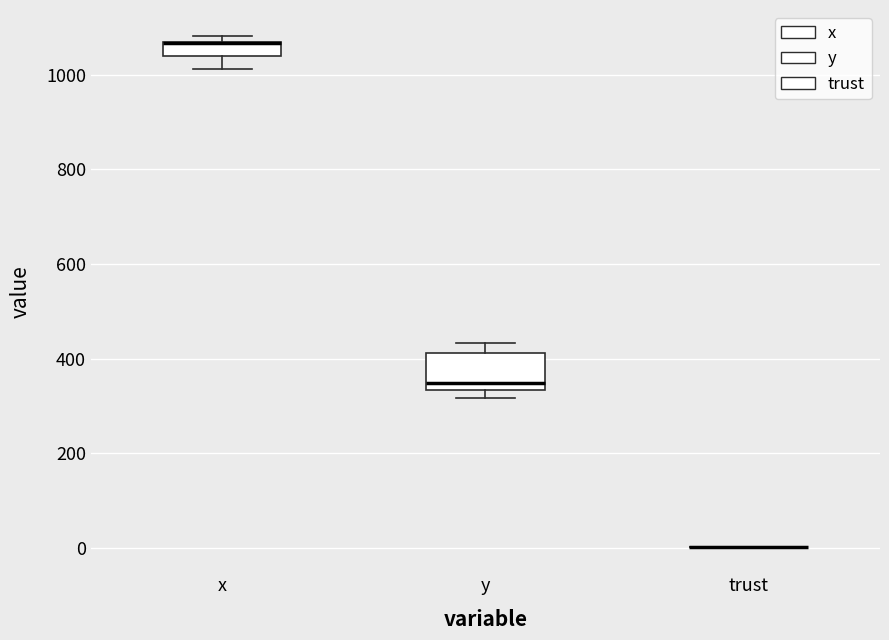

Reading left to right, transcribe this box plot: for each box, give where its median line is, the range the box spans, and where its two whiskers end, as read against the y-axis. The values are not printed on the chart, so give them approximately, as read against the axis.

x: median 1060 (drawn on the box's upper edge), box 1040 to 1080, whiskers 1020 to 1080 (just above the box's upper edge)
y: median 340 (just above the box's lower edge), box 340 to 420, whiskers 320 to 440
trust: box collapsed to a line at 0, whiskers 0 to 0